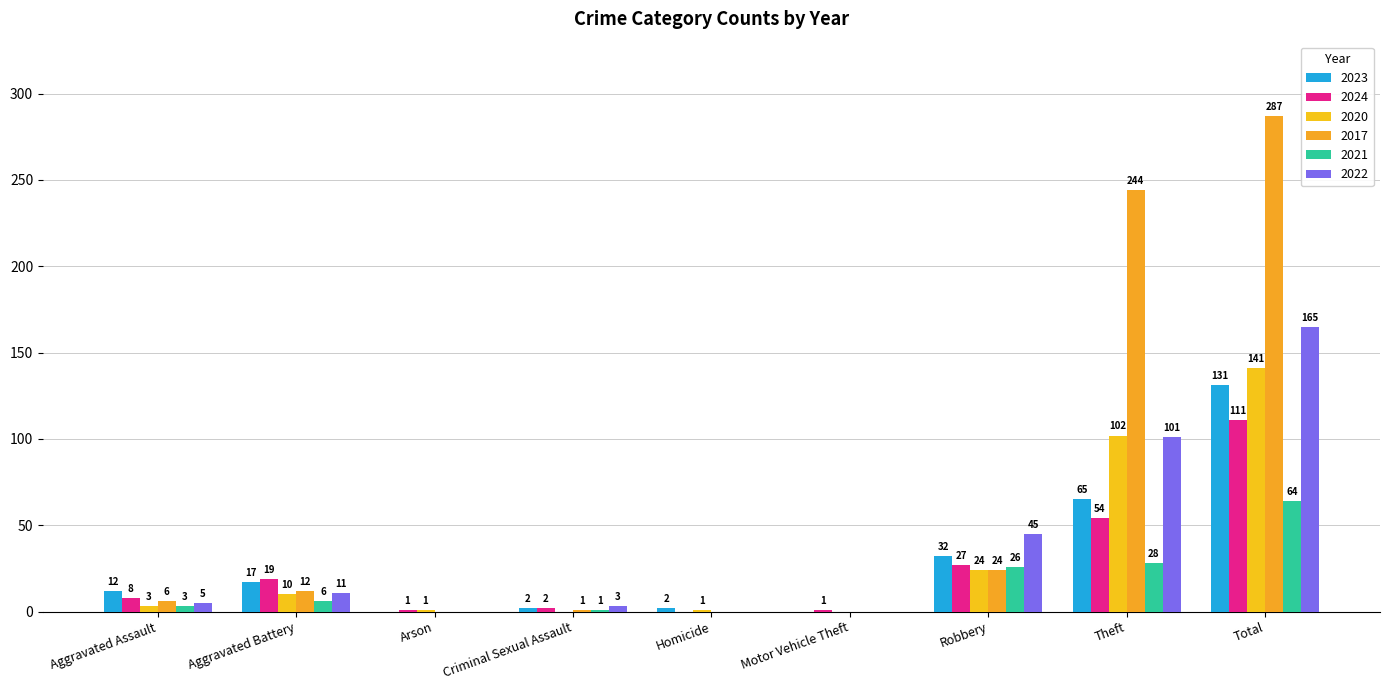

What is the average value of the 2021 series?

14